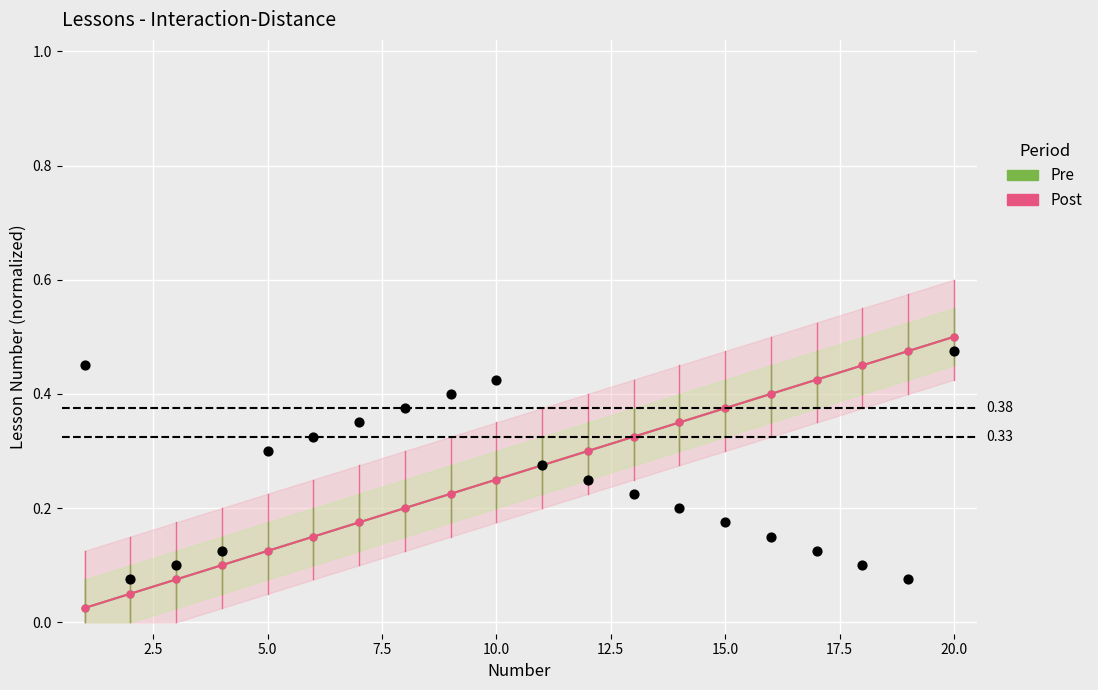

What is the total value across all series at 15.0?

0.8